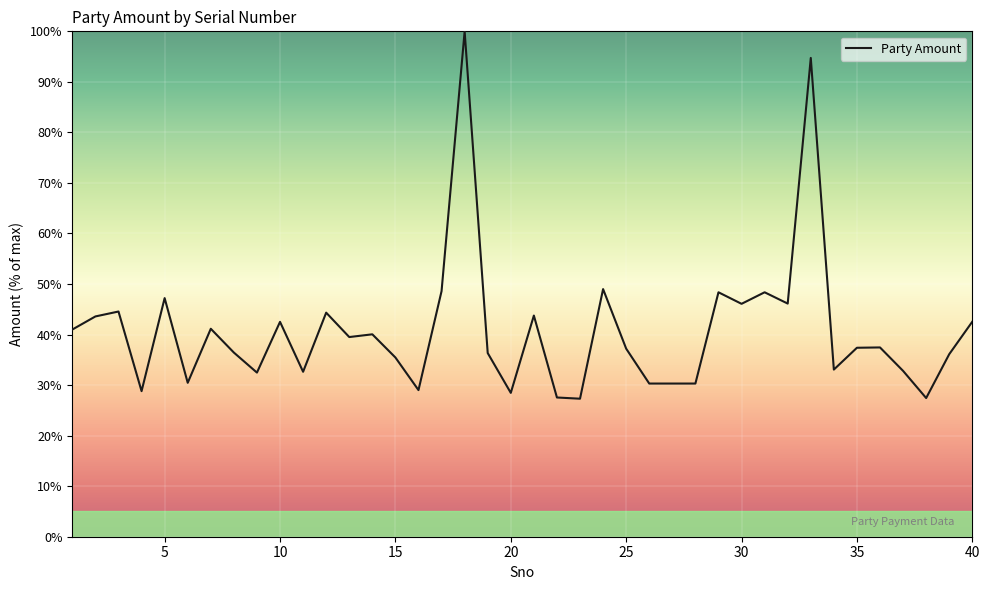

What is the difference between the maximum and minimum values?

72.7